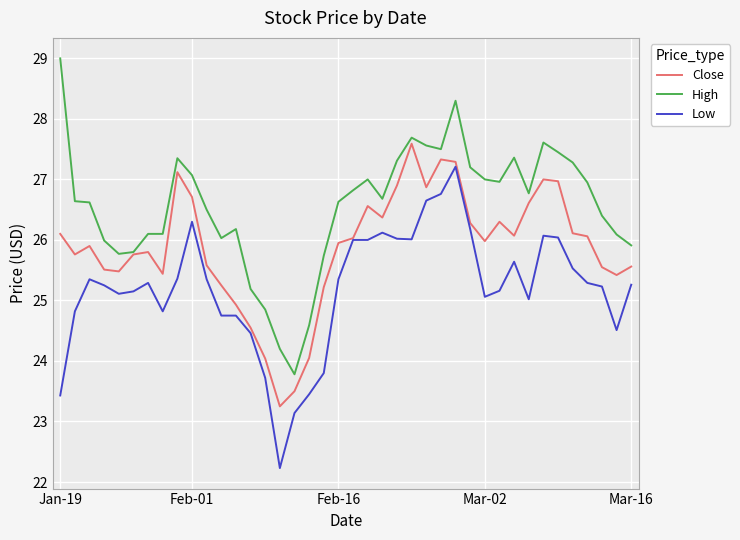

Which series has the largest total across all categories?

High